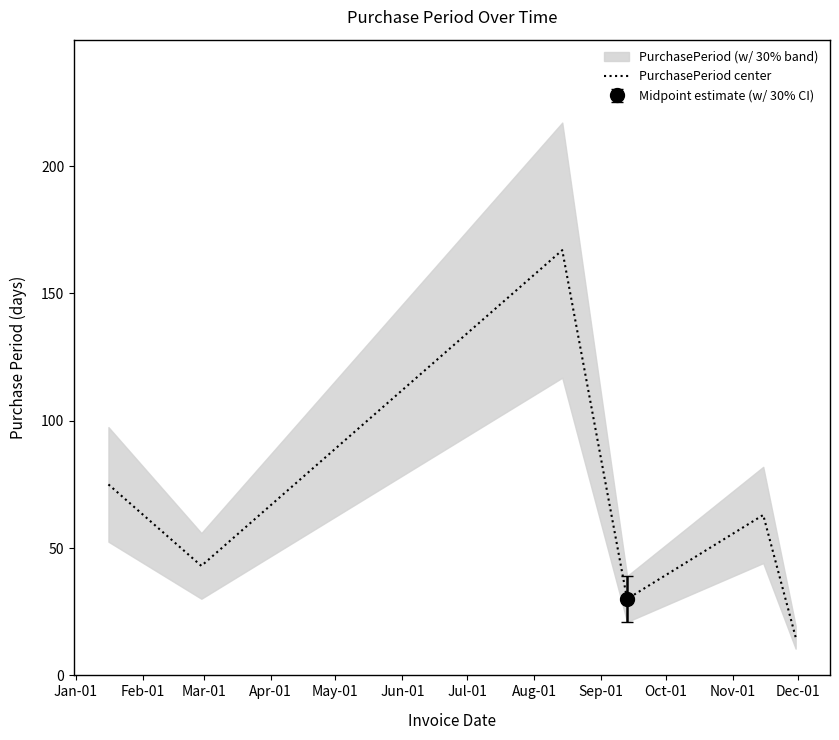

What is the minimum value for PurchasePeriod center?

15